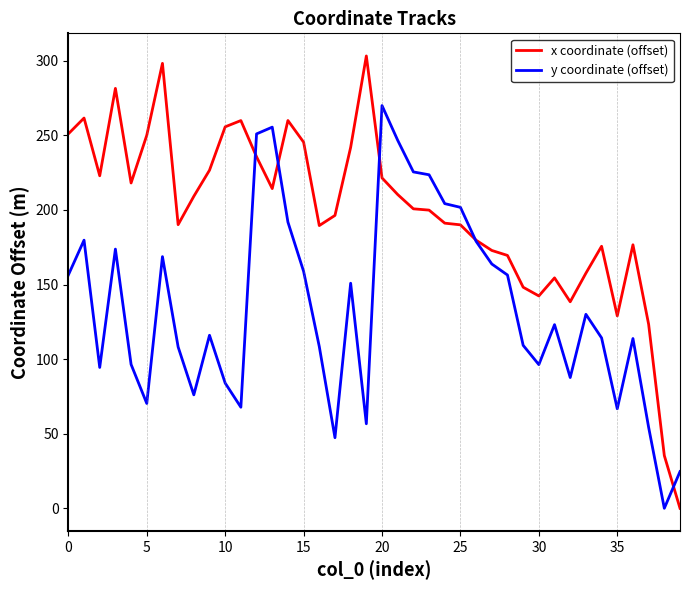

What are all the series names shown in the legend?

x coordinate (offset), y coordinate (offset)